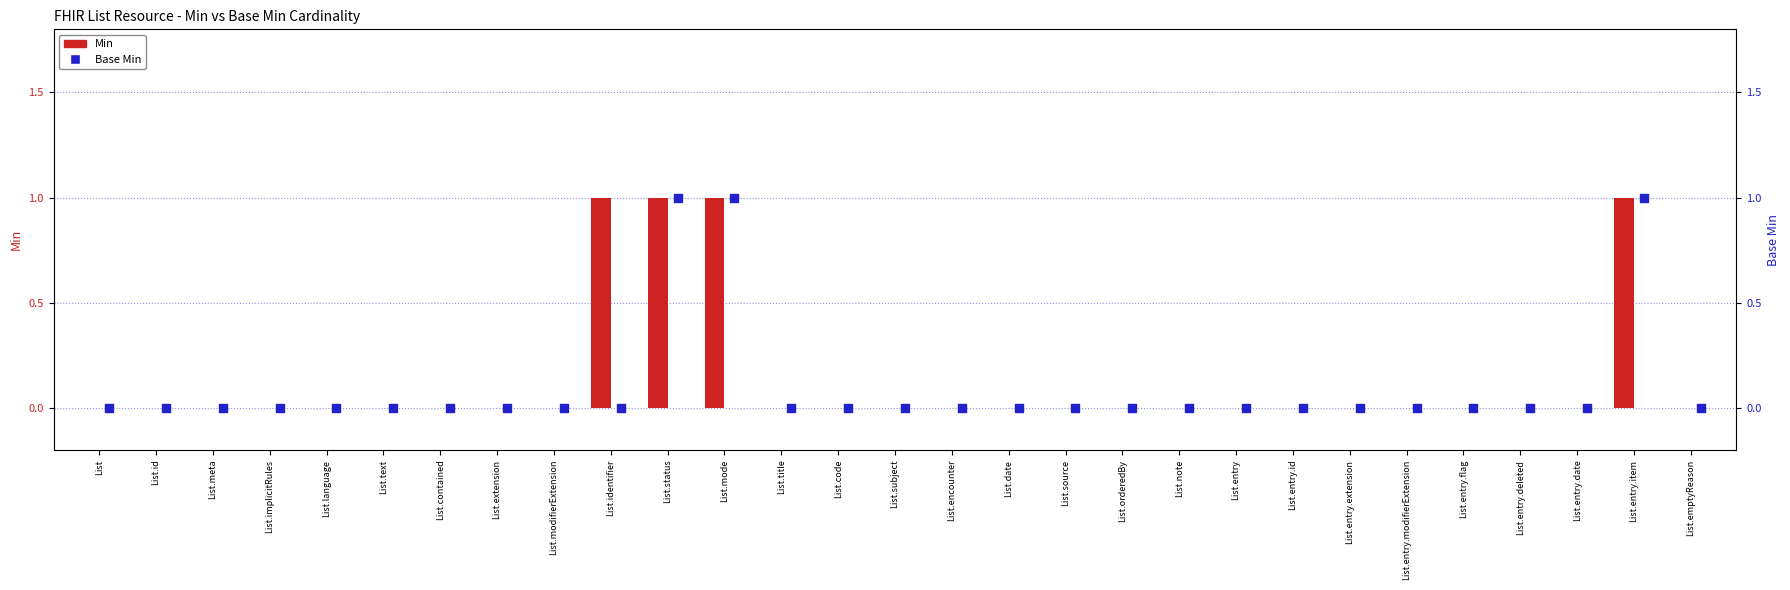

Is the value of Min at List.source greater than the value of Base Min at List.language?

No